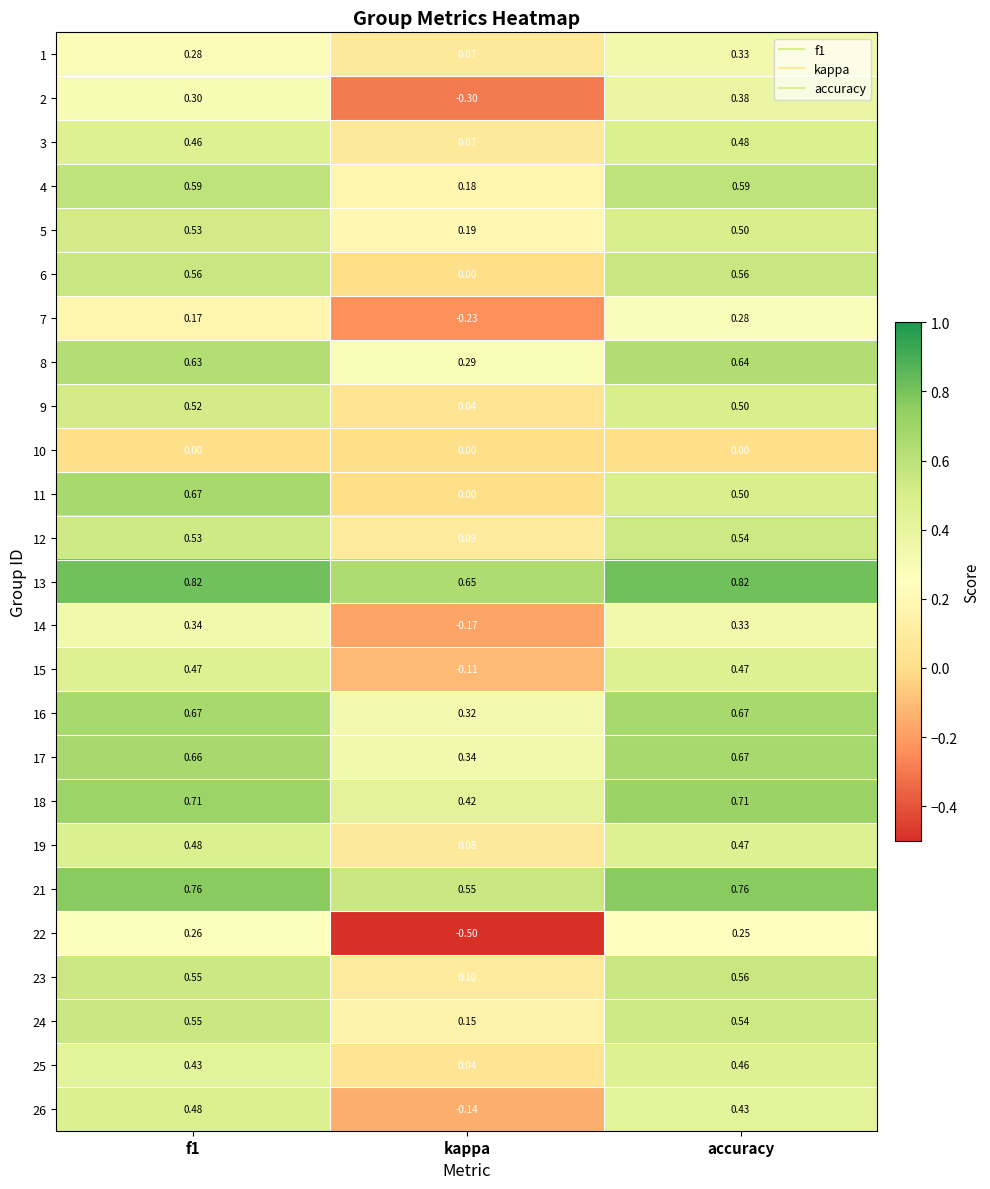

Which series has the largest total across all categories?

13